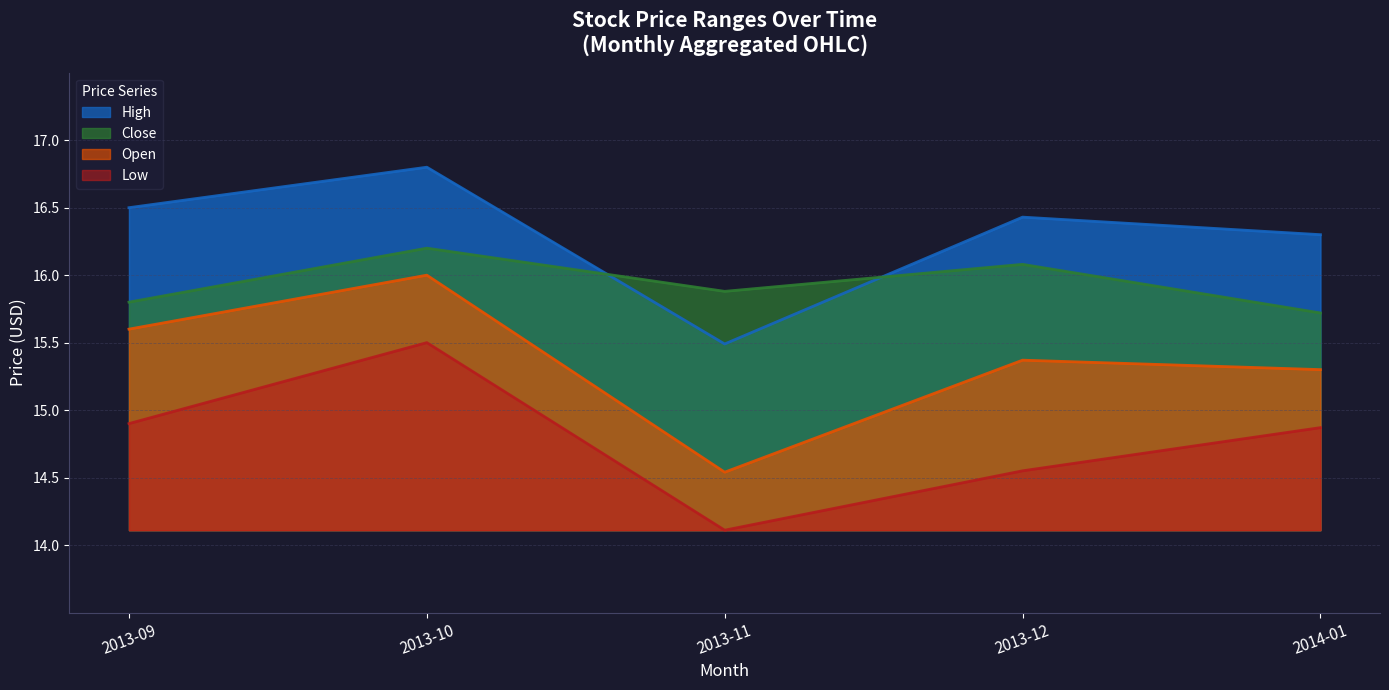

Rank the series by their average value, from lowest to highest.

Low, Open, Close, High